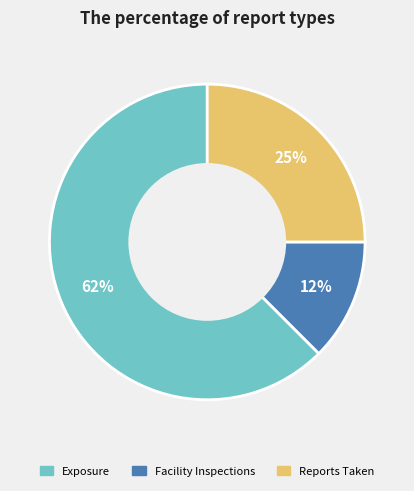

Rank the categories by value from lowest to highest.

Facility Inspections, Reports Taken, Exposure